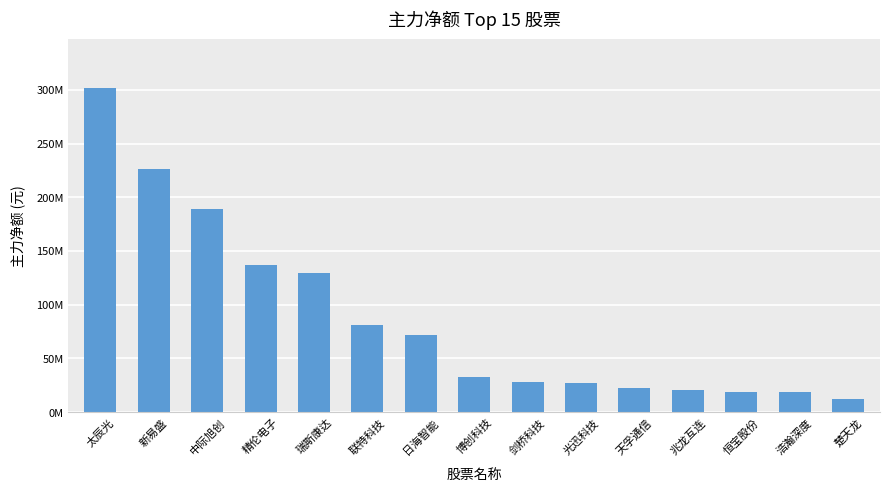

What is the change in value from 瑞斯康达 to 联特科技?

-47571601